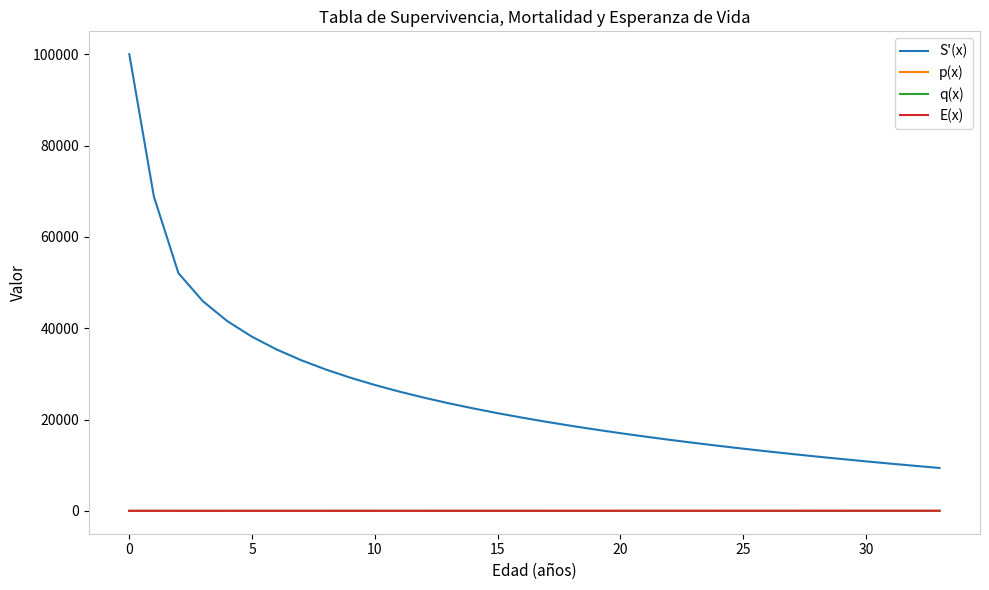

Which series has the largest total across all categories?

S'(x)